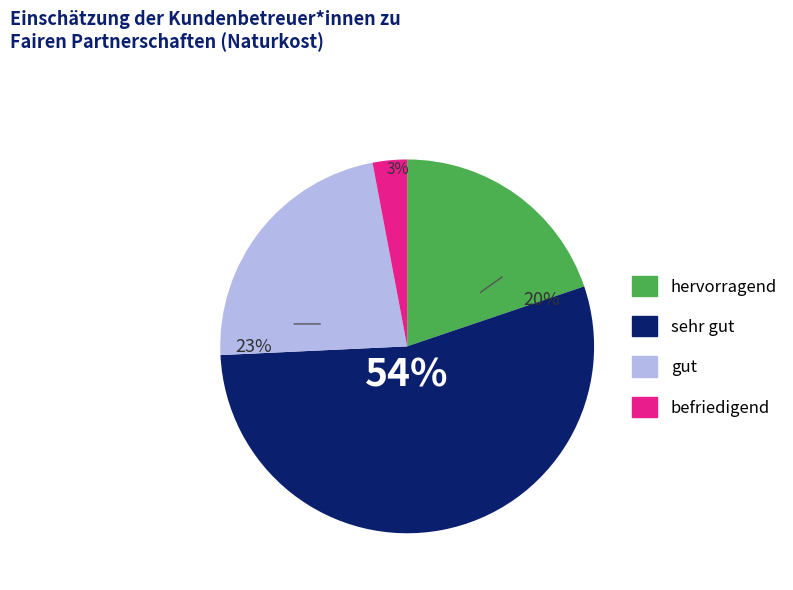

Rank the categories by value from lowest to highest.

befriedigend, hervorragend, gut, sehr gut